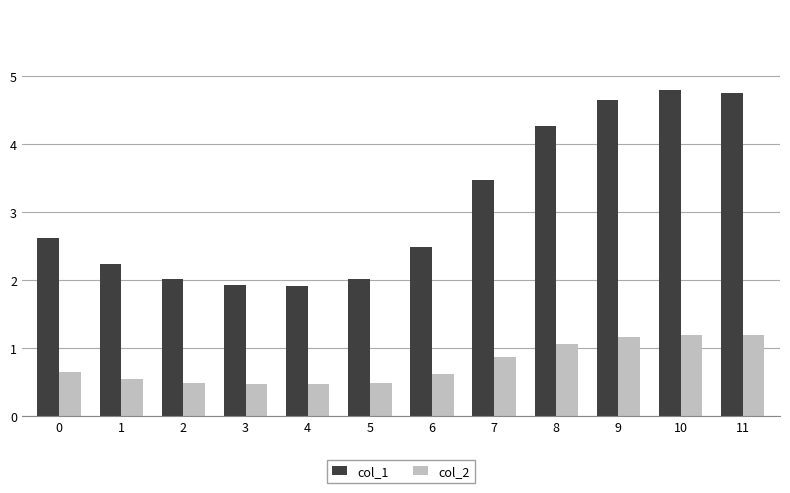

List the series in order of their peak value, lowest first.

col_2, col_1